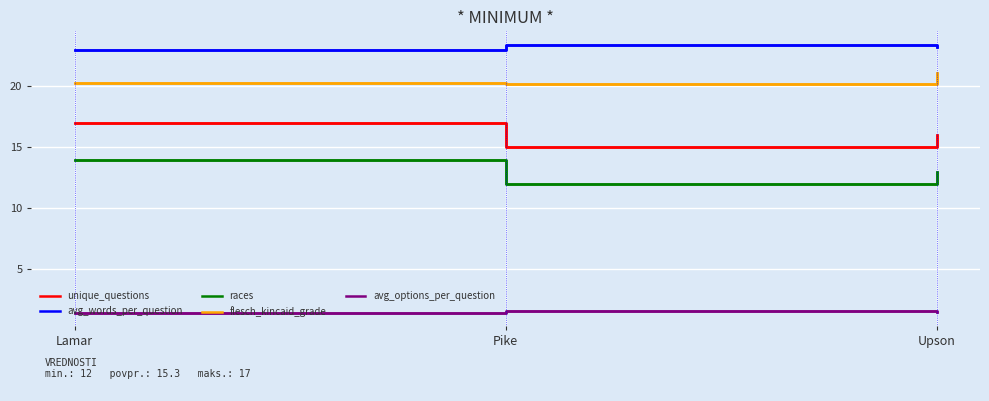

Does the chart have visible grid lines?

Yes